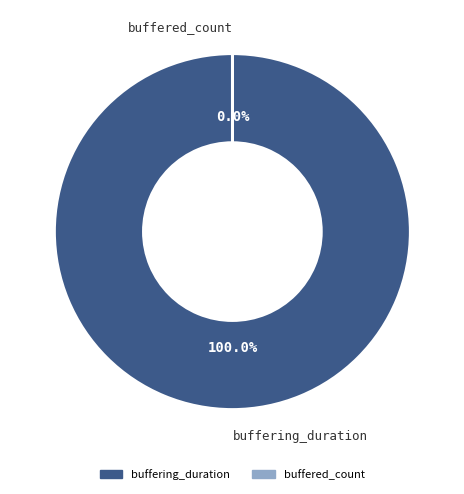

Rank the categories by value from lowest to highest.

buffered_count, buffering_duration